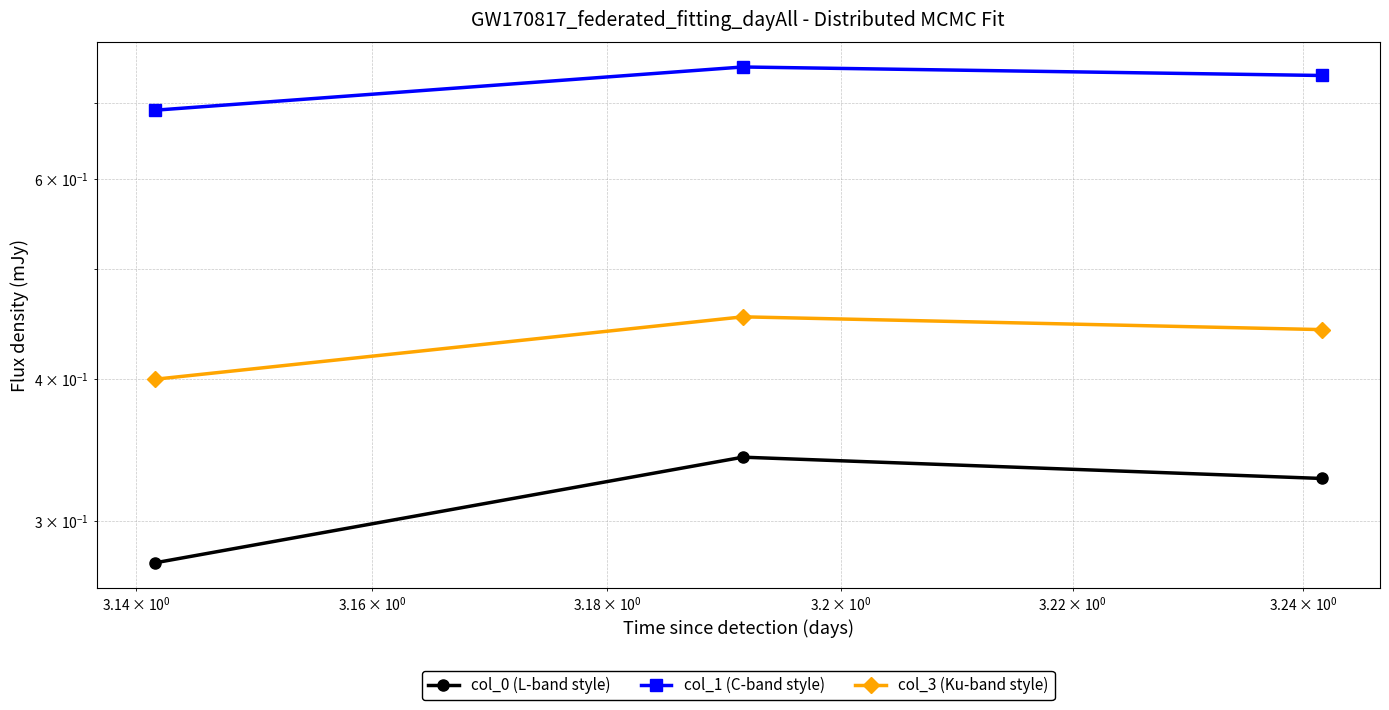

What are all the series names shown in the legend?

col_0 (L-band style), col_1 (C-band style), col_3 (Ku-band style)